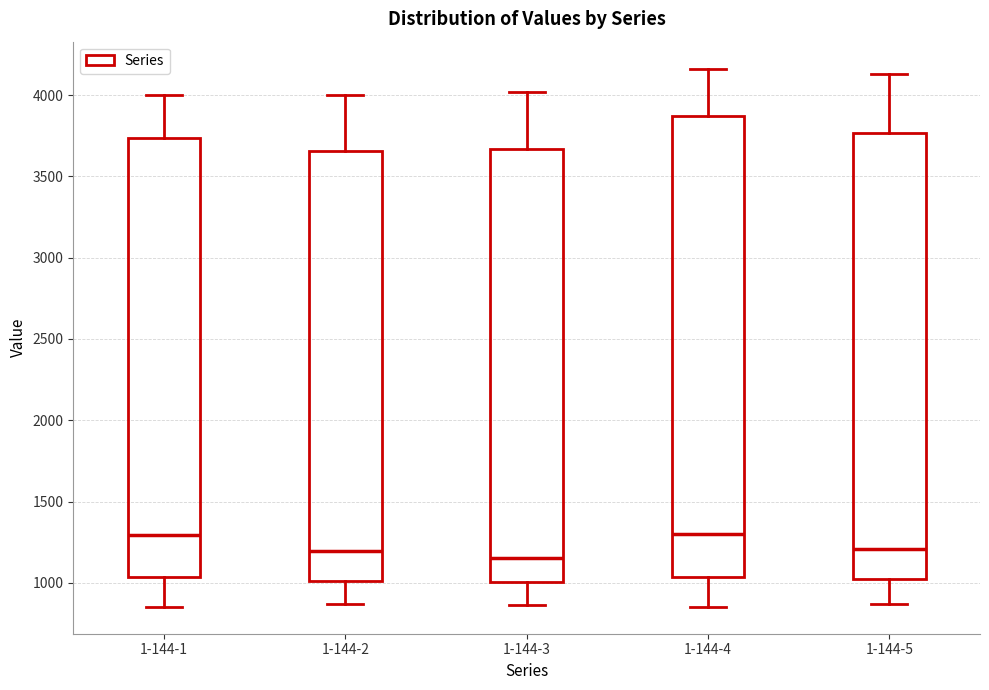

Where is the lower edge of the box for 1-144-4 on the y-axis? The values are not printed on the chart, so give them approximately, as read against the axis.

1050